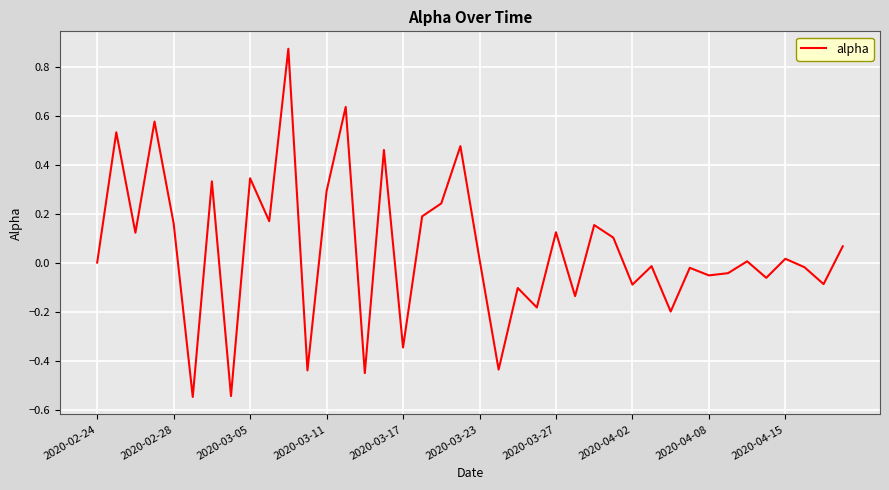

Rank the categories by value from highest to lowest.

10, 13, 2020-03-11, 2020-02-28, 19, 15, 2020-04-08, 2020-03-27, 12, 18, 17, 2020-04-15, 2020-03-17, 26, 24, 2020-03-05, 27, 39, 36, 20, 34, 2020-02-24, 29, 37, 31, 33, 32, 35, 38, 28, 22, 25, 23, 30, 16, 21, 11, 14, 2020-04-02, 2020-03-23